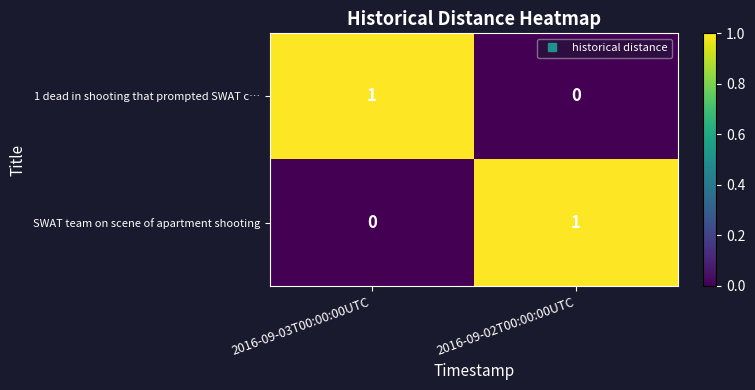

Where is 1 dead in shooting that prompted SWAT c… nearest to the value 0?

2016-09-02T00:00:00UTC